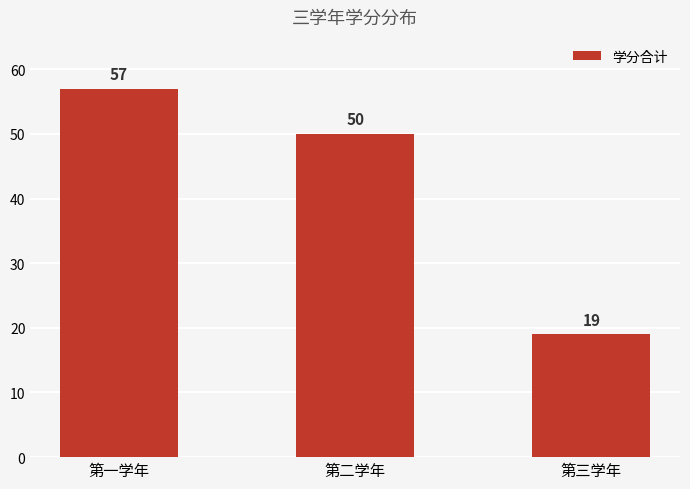

Read the value at 第三学年, to the nearest 5.

20